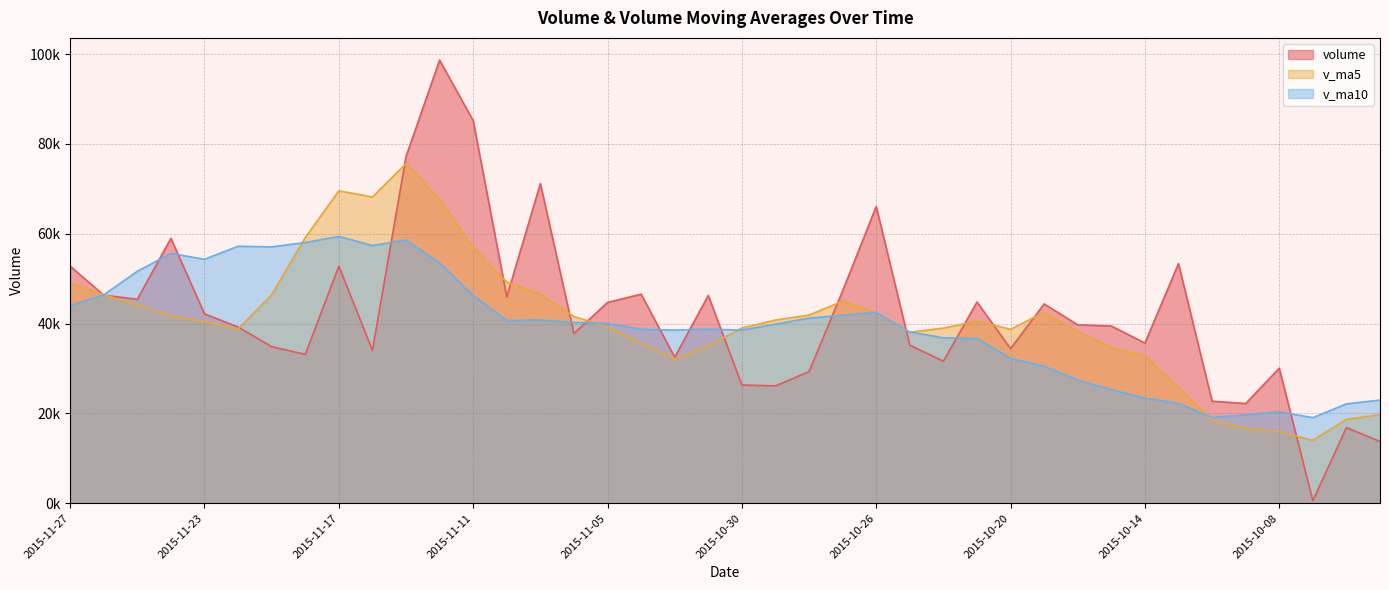

At 2015-11-26, list the series in order from smallest to largest.

volume, v_ma10, v_ma5